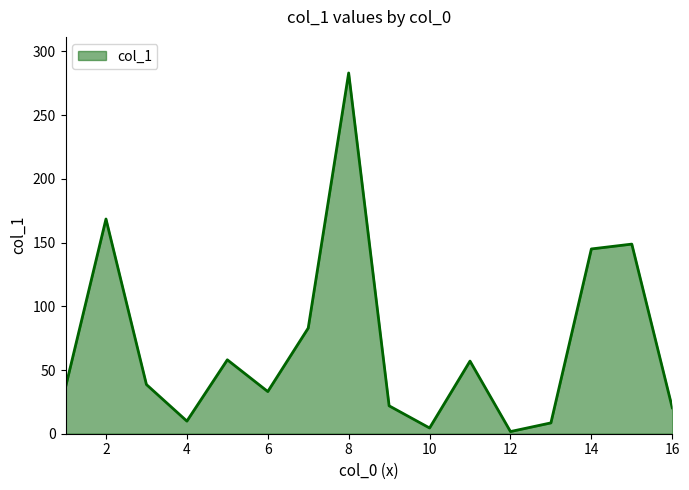

What is the difference between the maximum and minimum values?

281.4